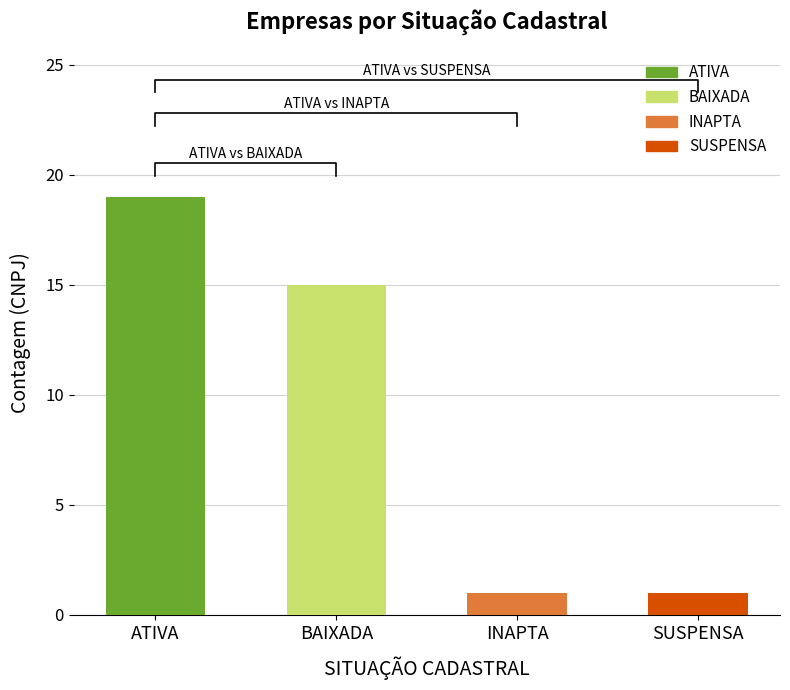

List the labels in order of value, largest first.

ATIVA, BAIXADA, INAPTA, SUSPENSA